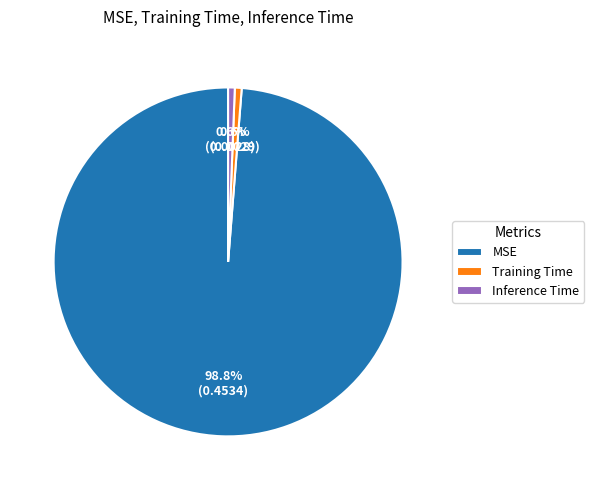

To the nearest percent, what portion does Inference Time represent?

1%